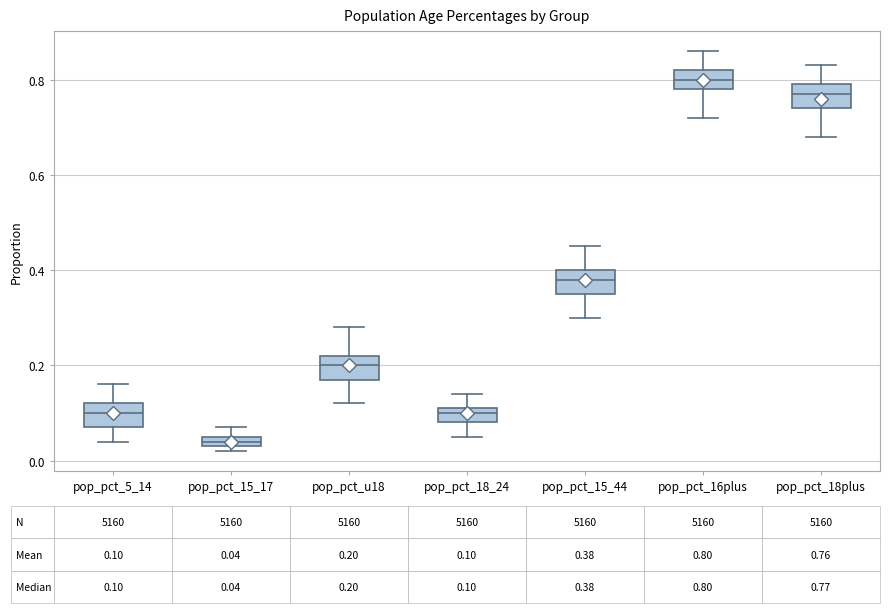

Which box has the highest median line?

pop_pct_16plus